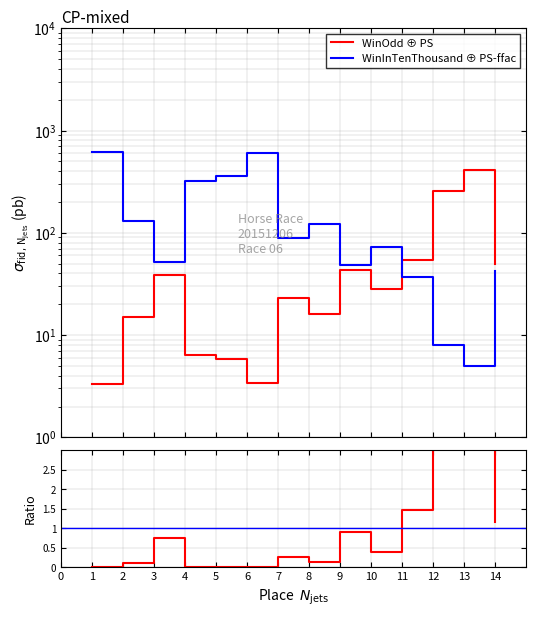

How many values in the WinInTenThousand ⊕ PS-ffac series exceed 89?

6